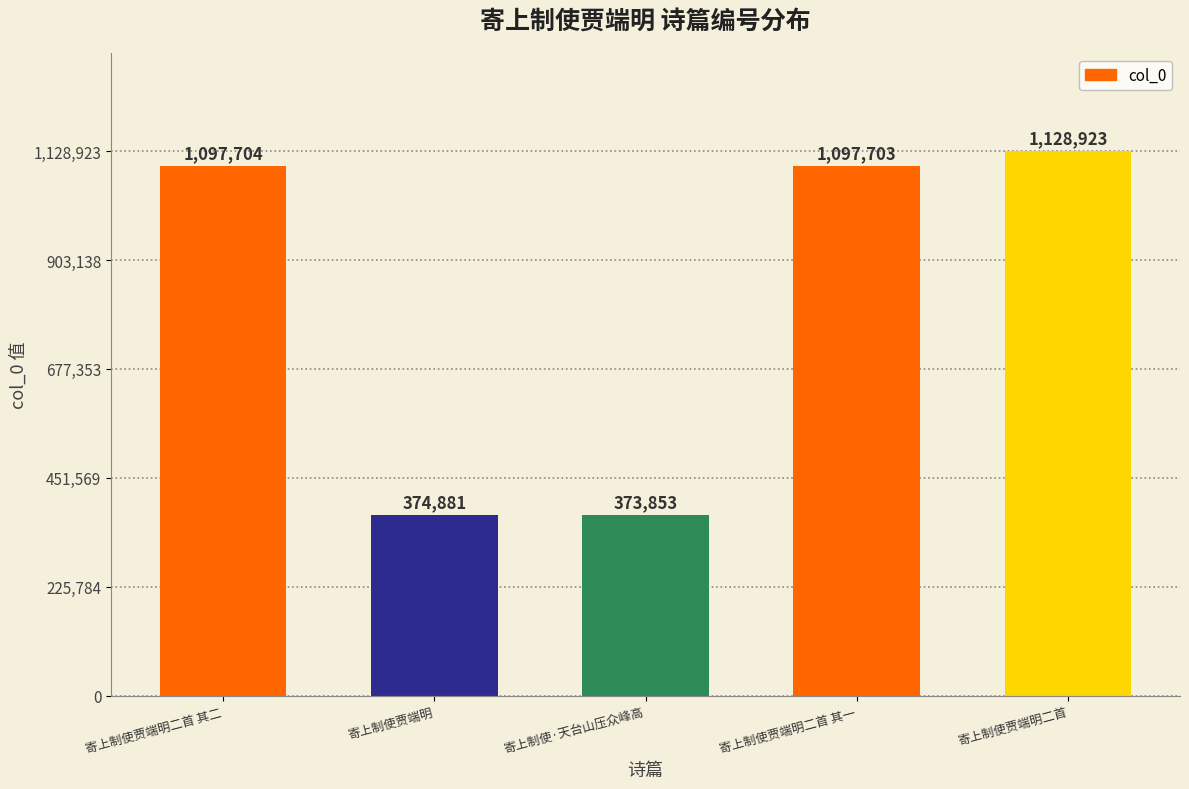

Rank the categories by value from highest to lowest.

寄上制使贾端明二首, 寄上制使贾端明二首 其二, 寄上制使贾端明二首 其一, 寄上制使贾端明, 寄上制使·天台山压众峰高